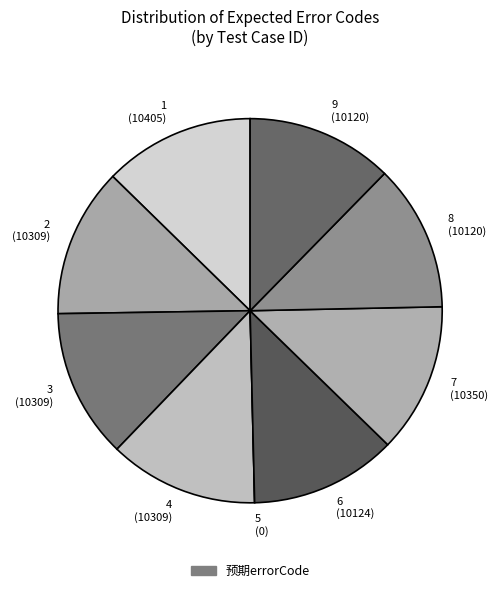

Does 4 (10309) represent more than half of the total?

No